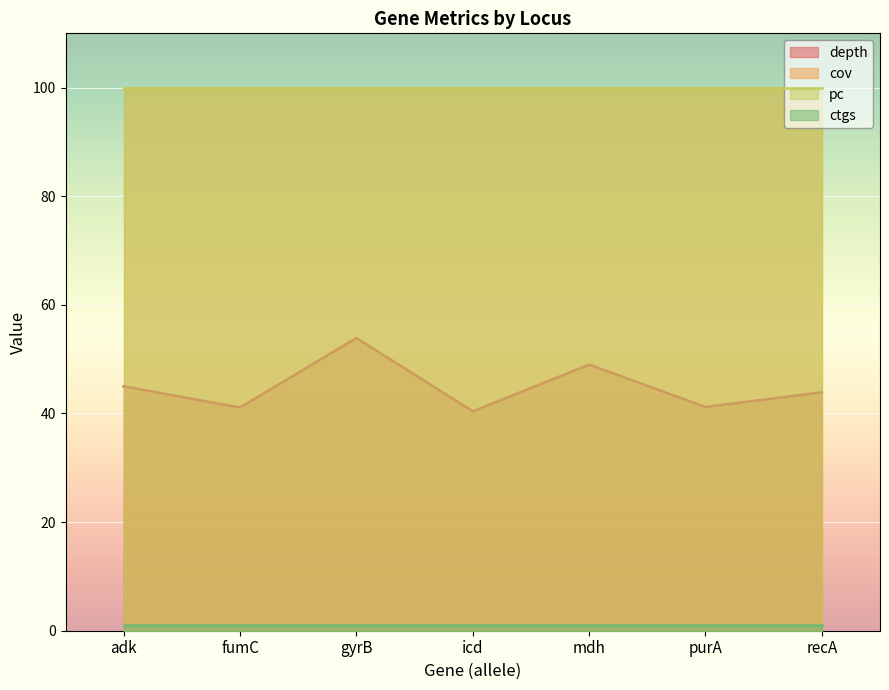

What position from the left is icd?

4